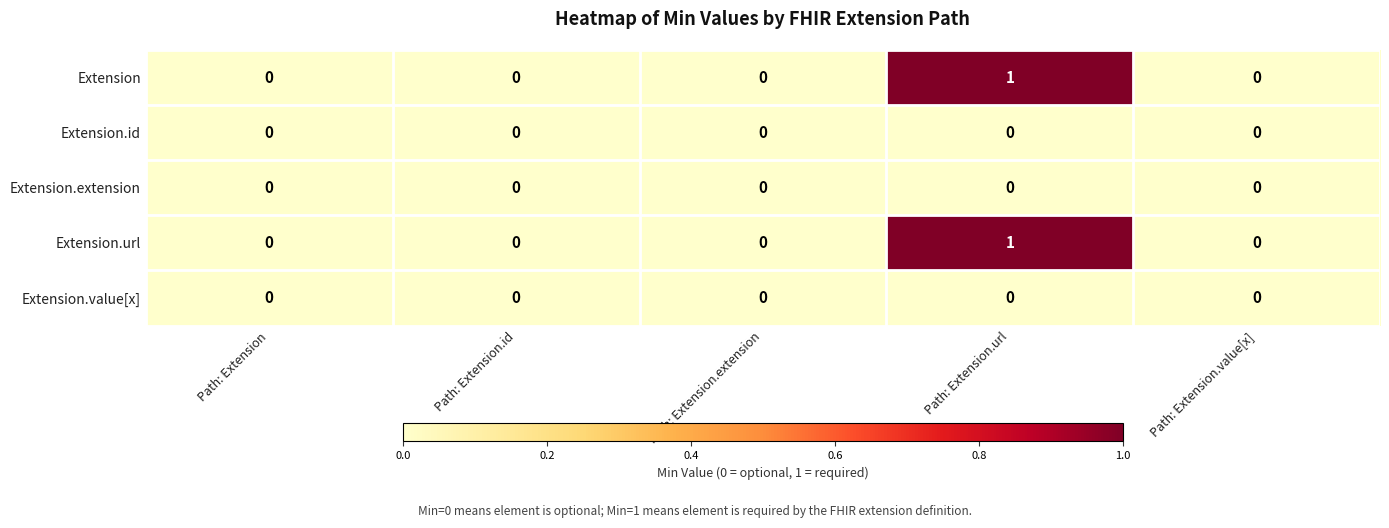

At which category is the sum across all series the highest?

Path: Extension.url